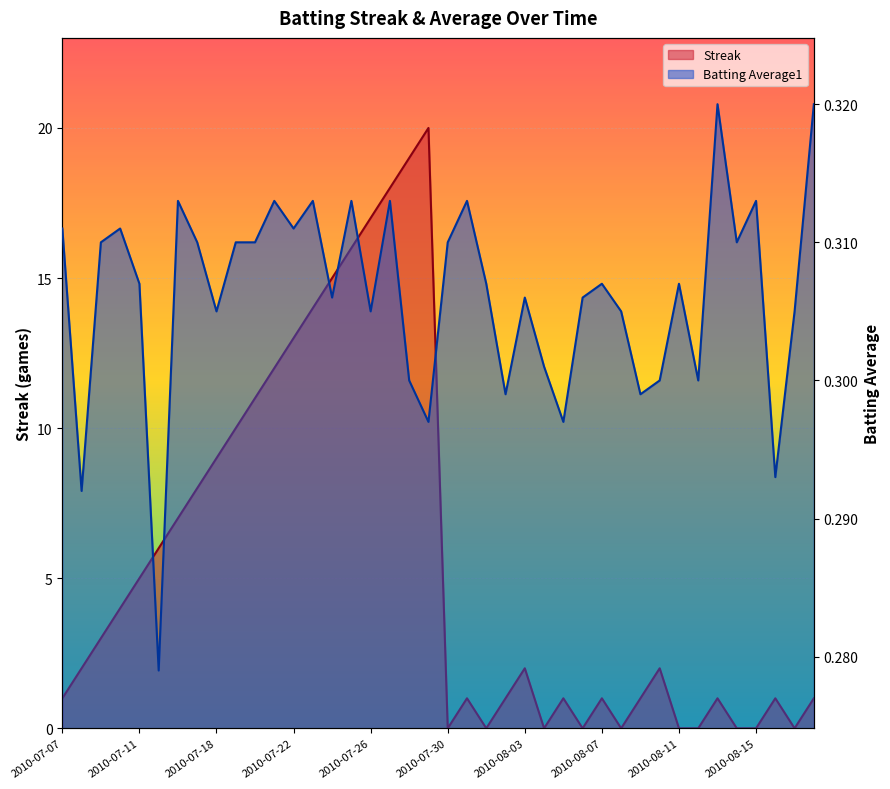

Reading left to right, transcribe all the data shown in this chart.

Streak: 1.0	2.0	3.0	4.0	5.0	6.0	7.0	8.0	9.0	10.0	11.0	12.0	13.0	14.0	15.0	16.0	17.0	18.0	19.0	20.0	0.0	1.0	0.0	1.0	2.0	0.0	1.0	0.0	1.0	0.0	1.0	2.0	0.0	0.0	1.0	0.0	0.0	1.0	0.0	1.0
Batting Average1: 0.3	0.3	0.3	0.3	0.3	0.3	0.3	0.3	0.3	0.3	0.3	0.3	0.3	0.3	0.3	0.3	0.3	0.3	0.3	0.3	0.3	0.3	0.3	0.3	0.3	0.3	0.3	0.3	0.3	0.3	0.3	0.3	0.3	0.3	0.3	0.3	0.3	0.3	0.3	0.3